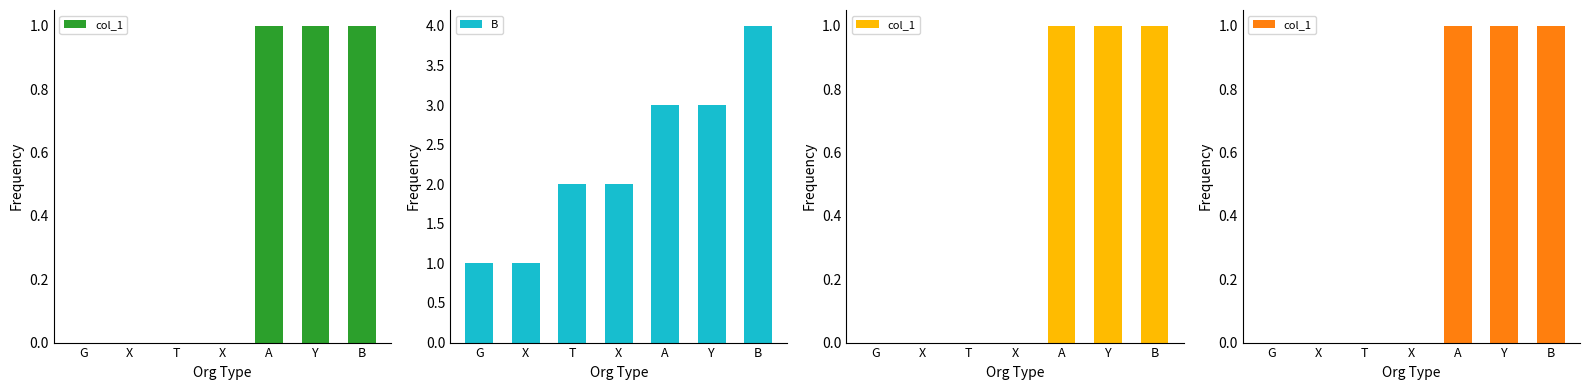

Where is col_1 nearest to the value 0?

G